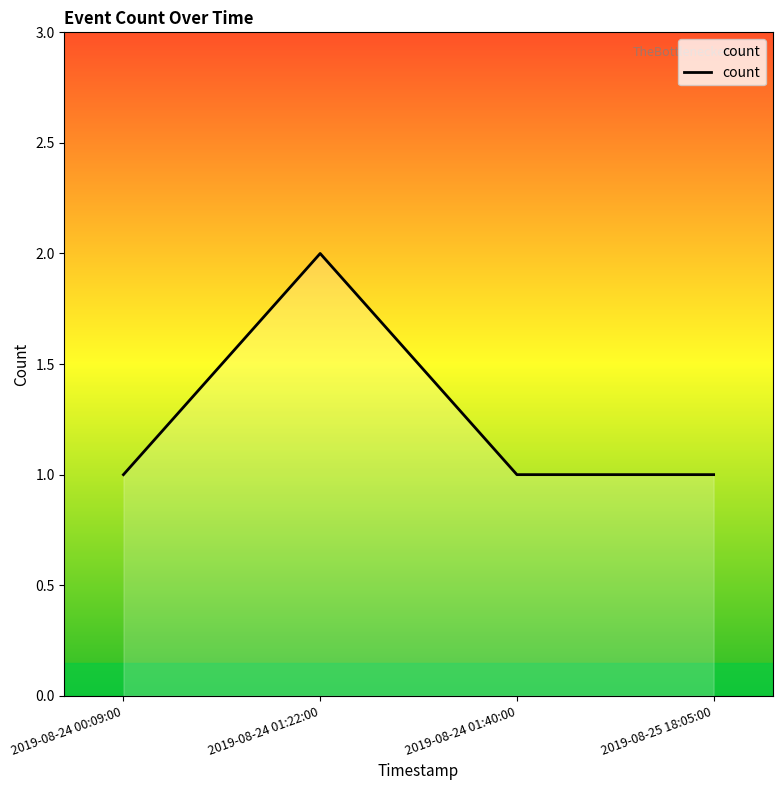

Reading left to right, what are all the values shown in this chart?

1	2	1	1